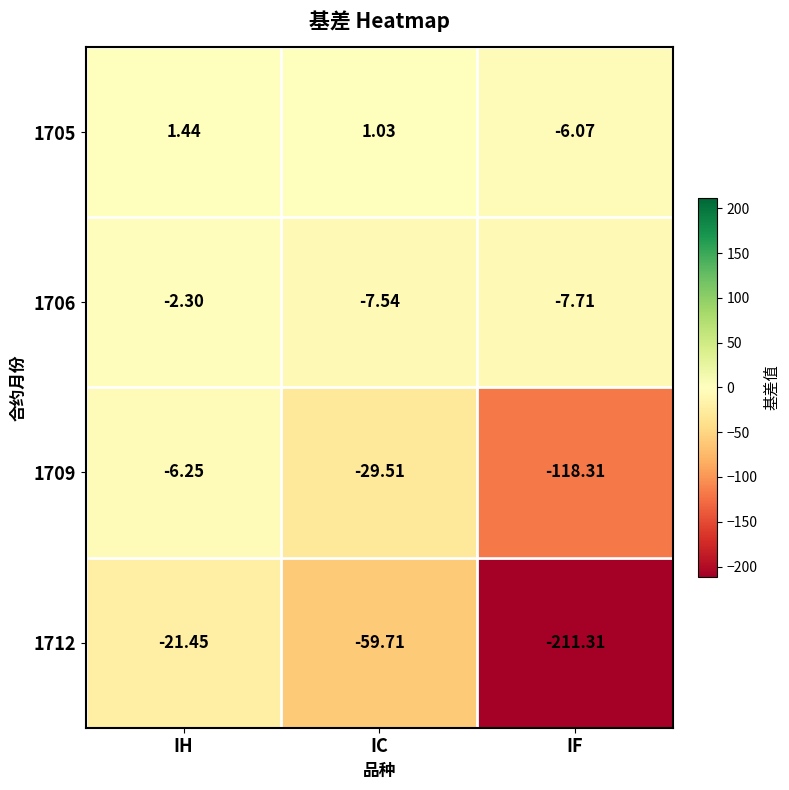

How many categories are shown in the chart?

3